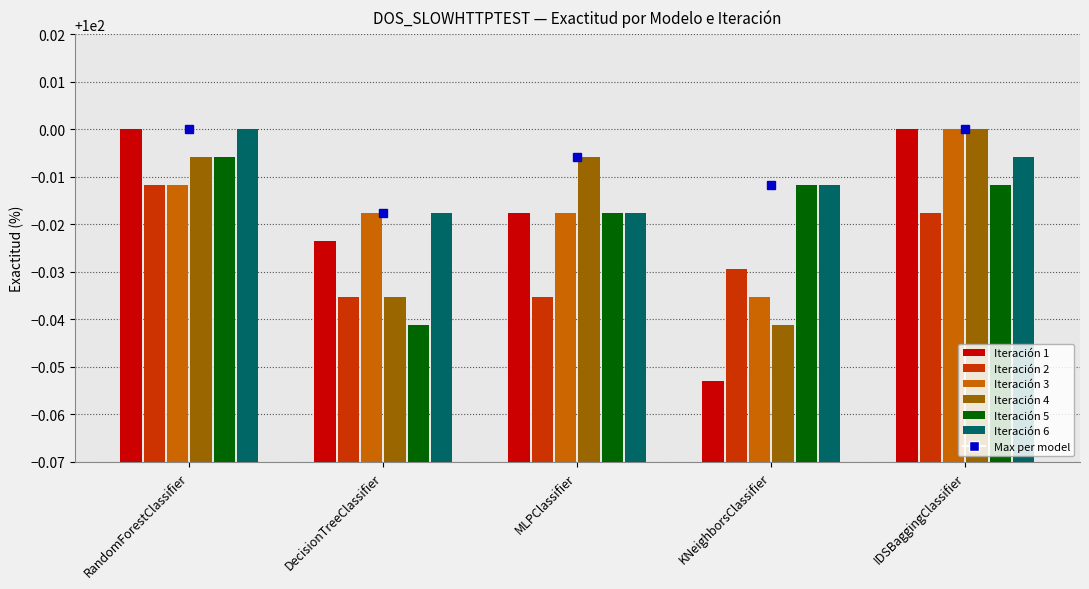

What is the label of the 2nd bar from the right?

KNeighborsClassifier